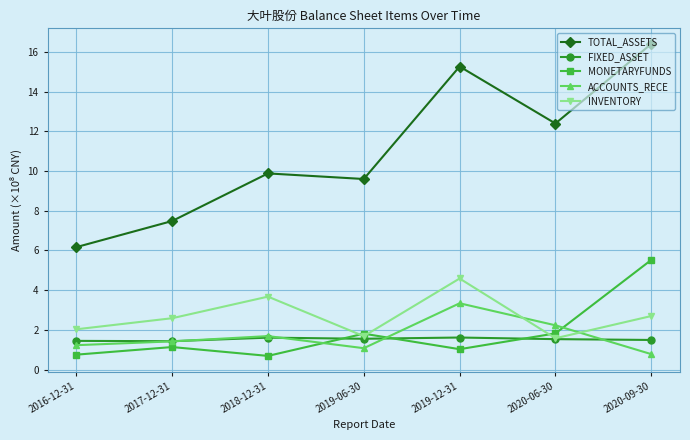

List the labels in order of ACCOUNTS_RECE value, smallest first.

2020-09-30, 2019-06-30, 2016-12-31, 2017-12-31, 2018-12-31, 2020-06-30, 2019-12-31